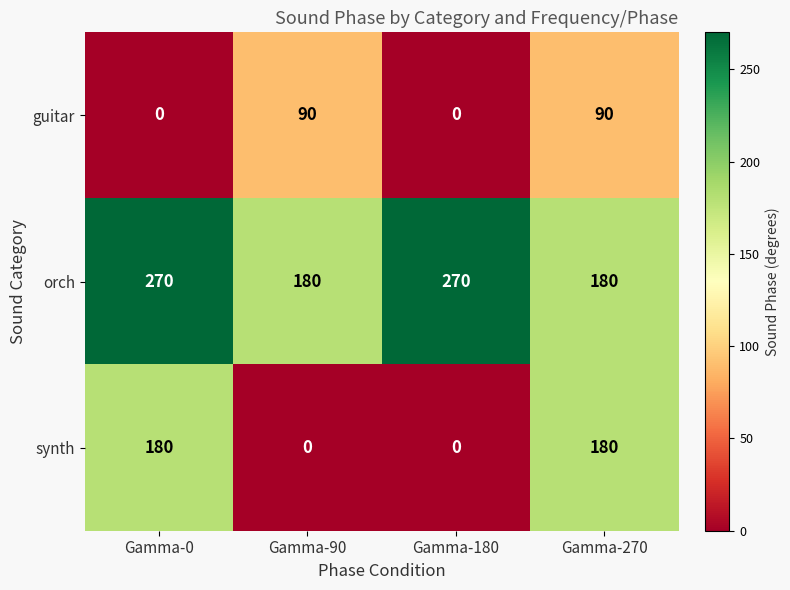

What is the maximum value for orch?

270